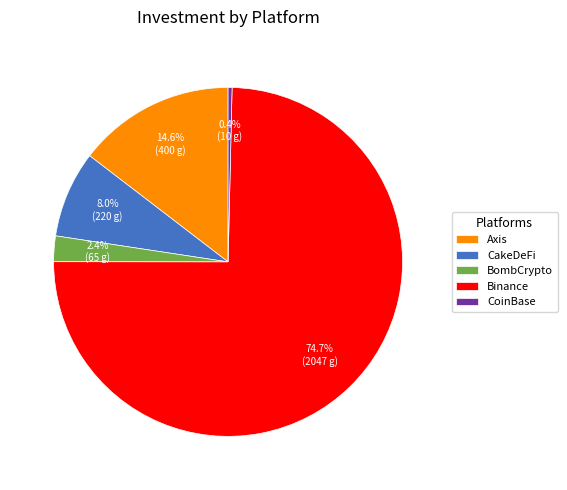

What percentage do Axis and CakeDeFi together represent?

22.6%